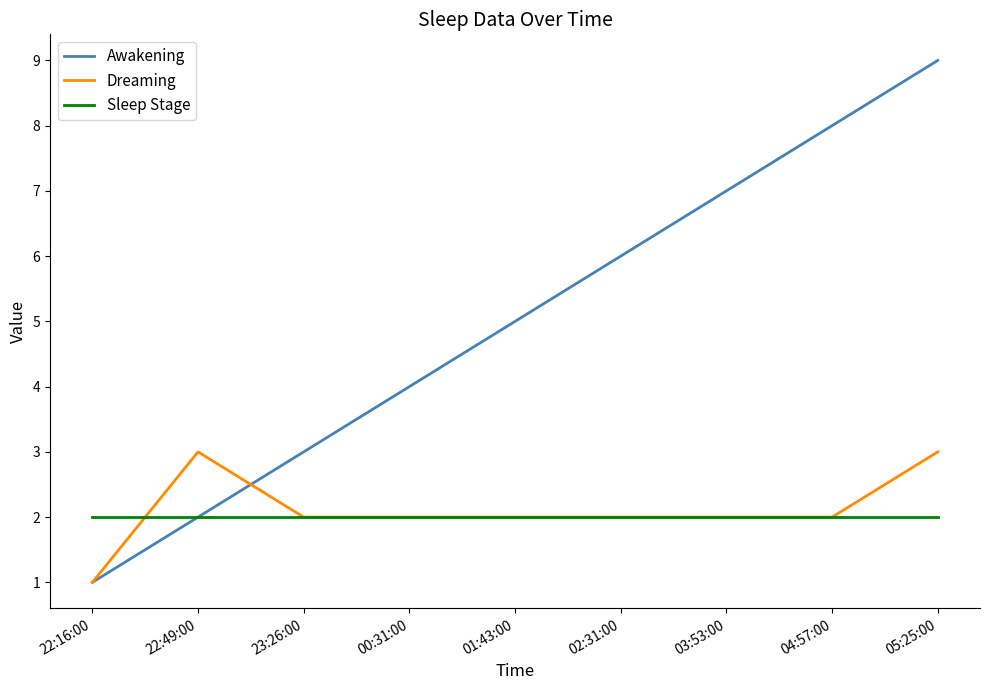

Does the chart have visible grid lines?

No